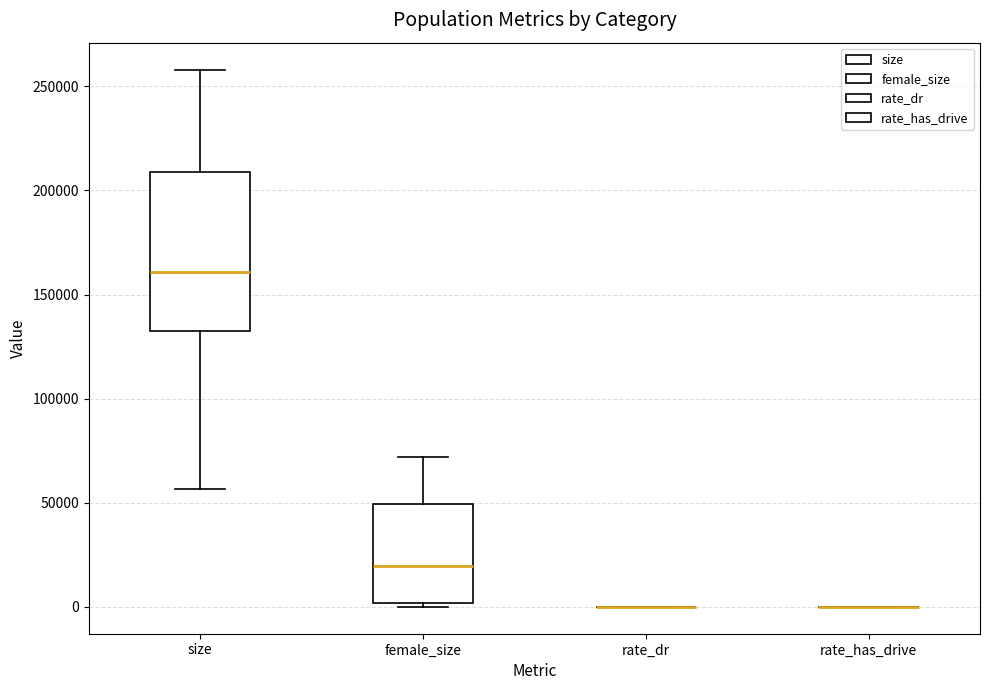

Reading left to right, transcribe this box plot: for each box, give where its median line is, the range the box spans, and where its two whiskers end, as read against the y-axis. The values are not printed on the chart, so give them approximately, as read against the axis.

size: median 160000, box 135000 to 210000, whiskers 55000 to 260000
female_size: median 20000, box 0 to 50000, whiskers 0 (just below the box's lower edge) to 70000
rate_dr: box collapsed to a line at 0, whiskers 0 to 0
rate_has_drive: box collapsed to a line at 0, whiskers 0 to 0